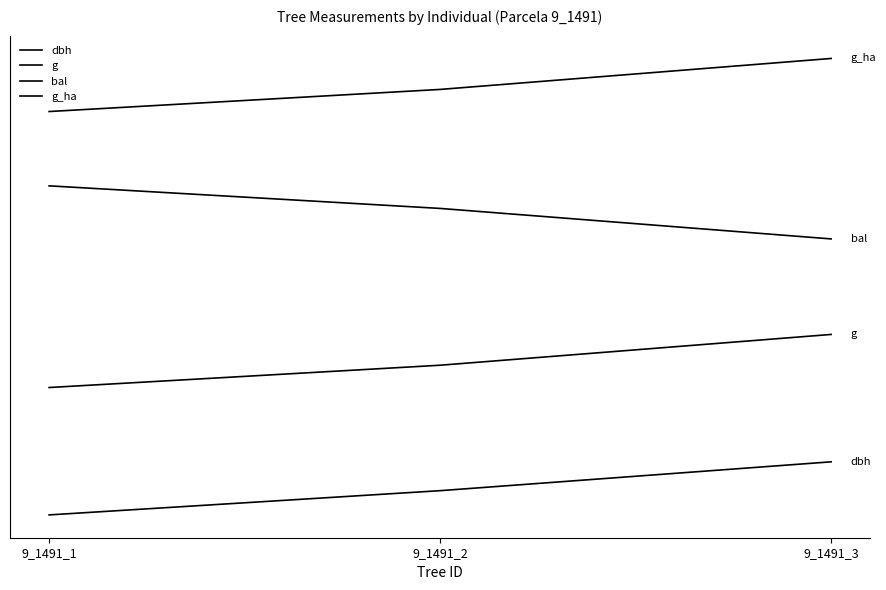

Is the value of bal at 9_1491_2 greater than the value of dbh at 9_1491_1?

Yes